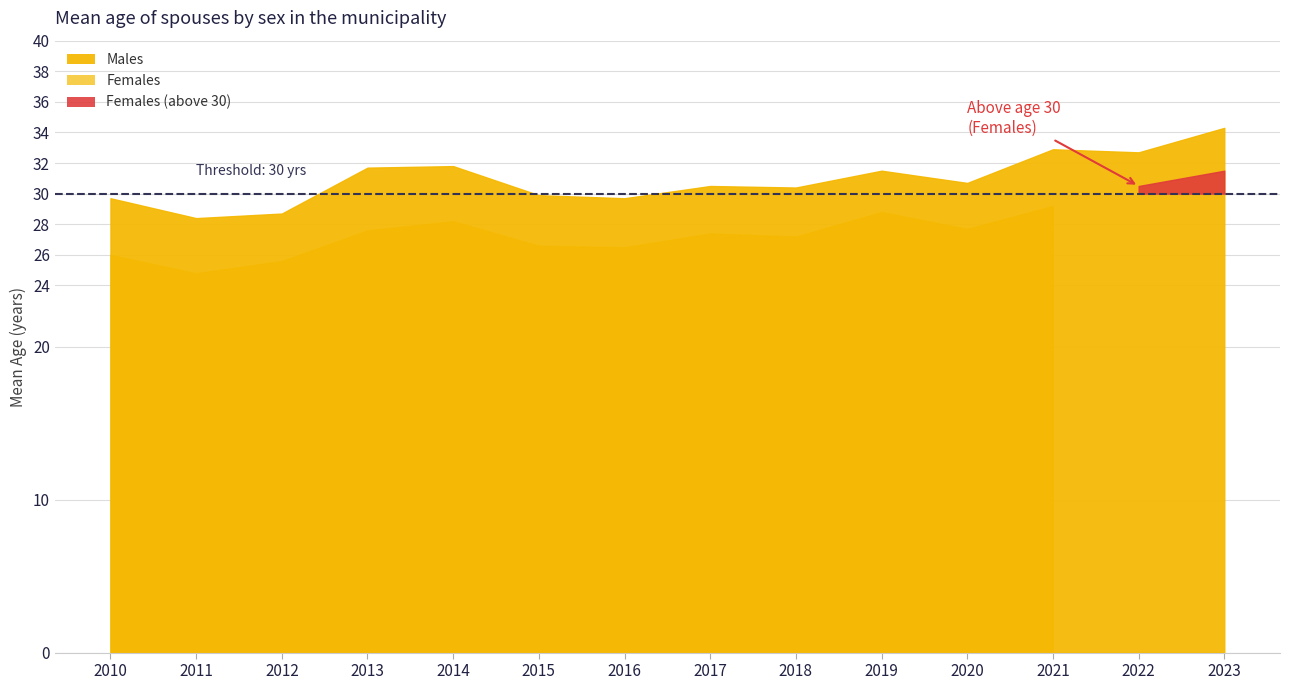

Which series has the largest total across all categories?

Males